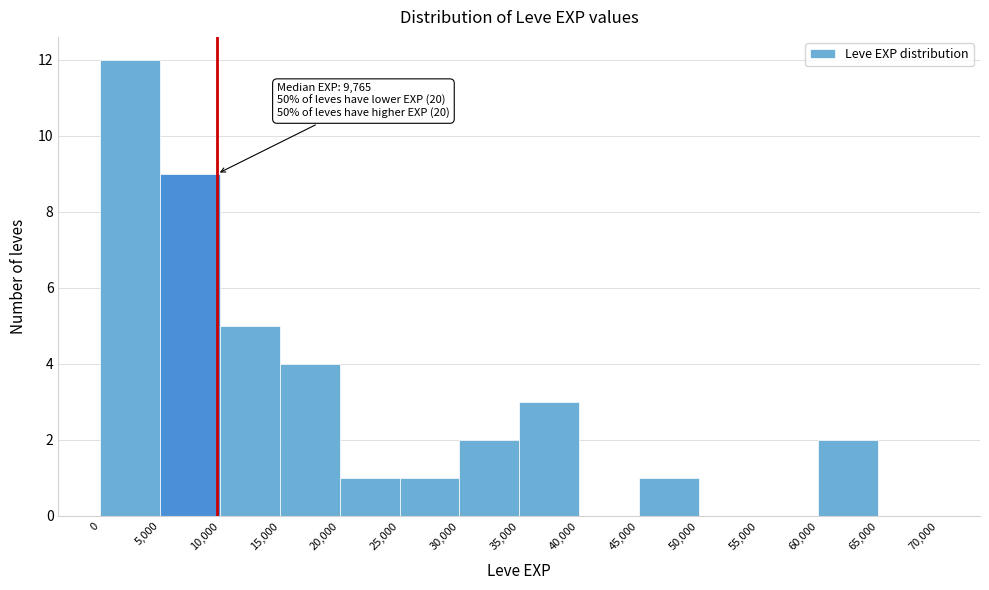

Over which range of the x-axis is the bar tallest?

0 to 5,000